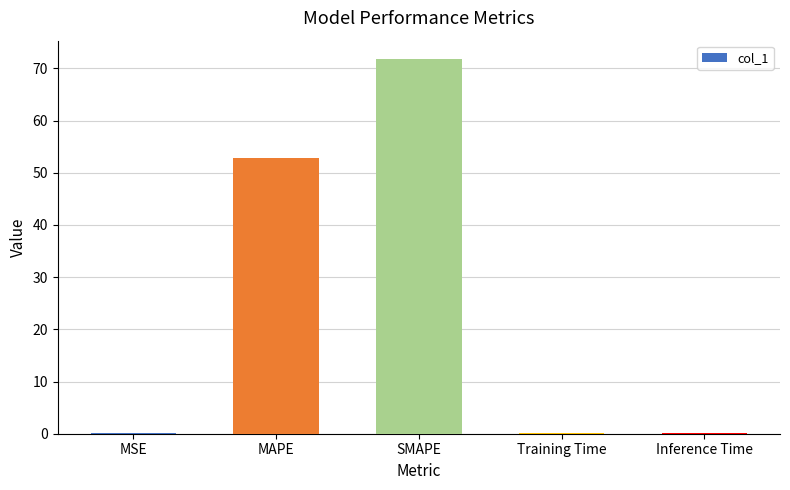

The value at SMAPE is 18.2. True or false?

False